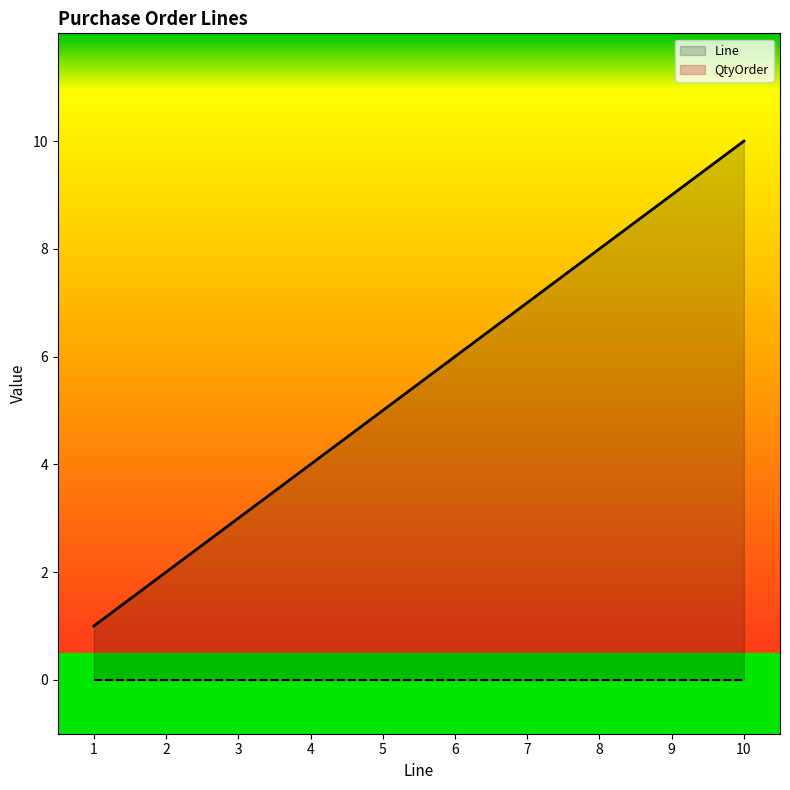

True or false: the data shows 10 at 10.

True